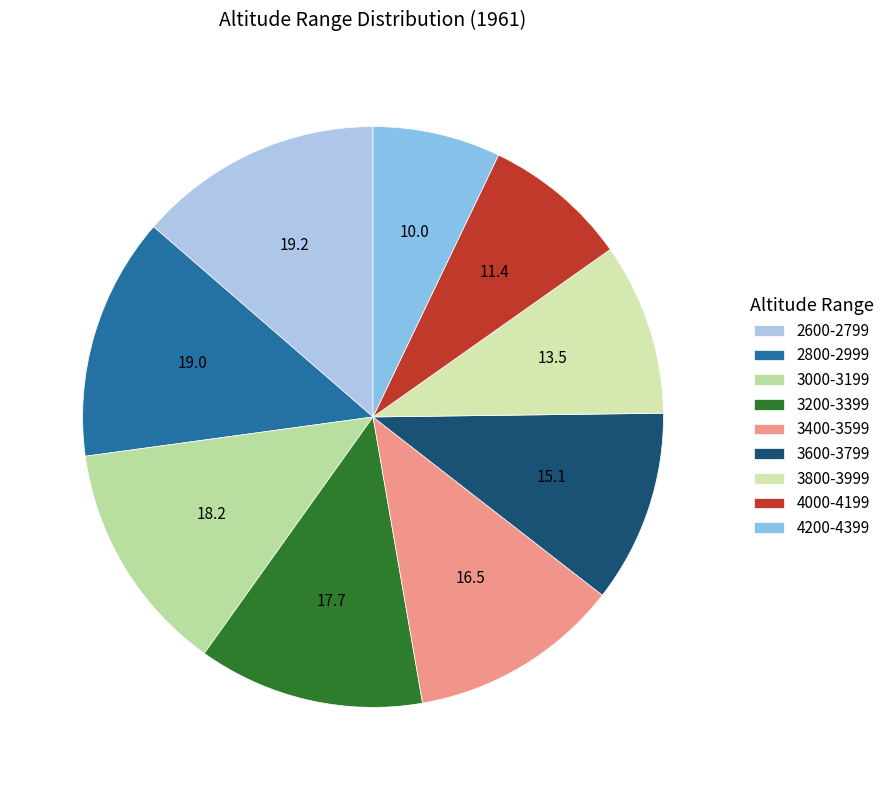

Which category has the smallest portion of the pie?

4200-4399